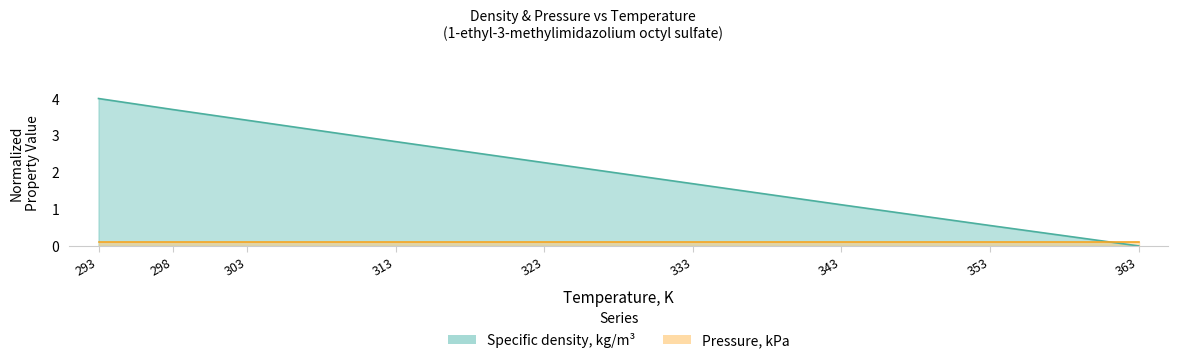

Rank the categories by value from highest to lowest.

293, 298, 303, 313, 323, 333, 343, 353, 363